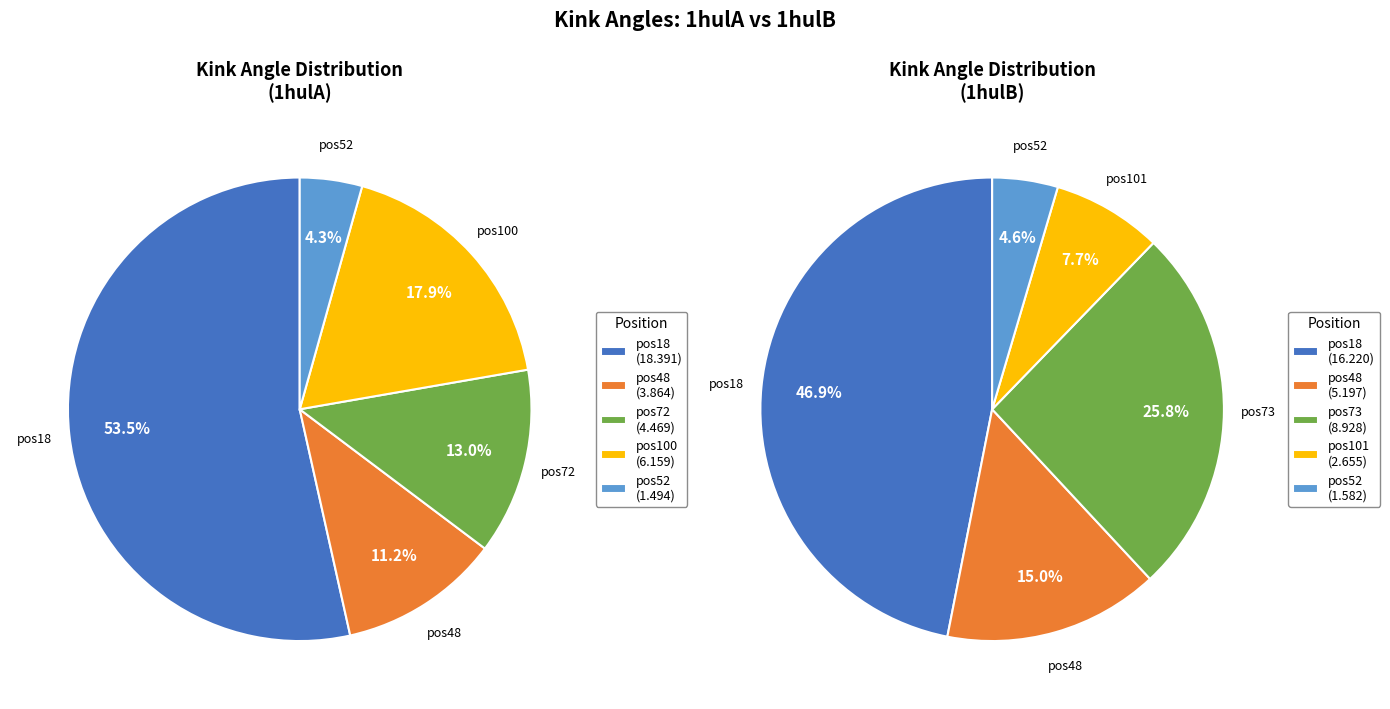

Does 1hulA_48 account for over 50% of the chart?

No